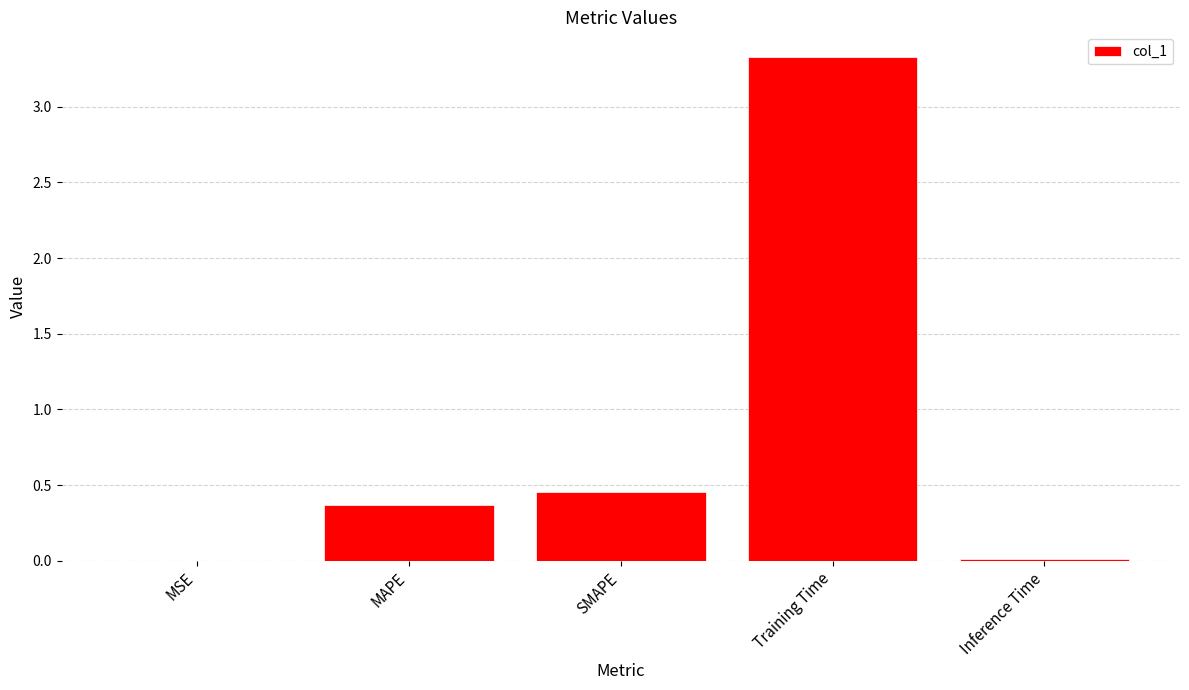

Is it true that the value at MAPE is 0.4?

True